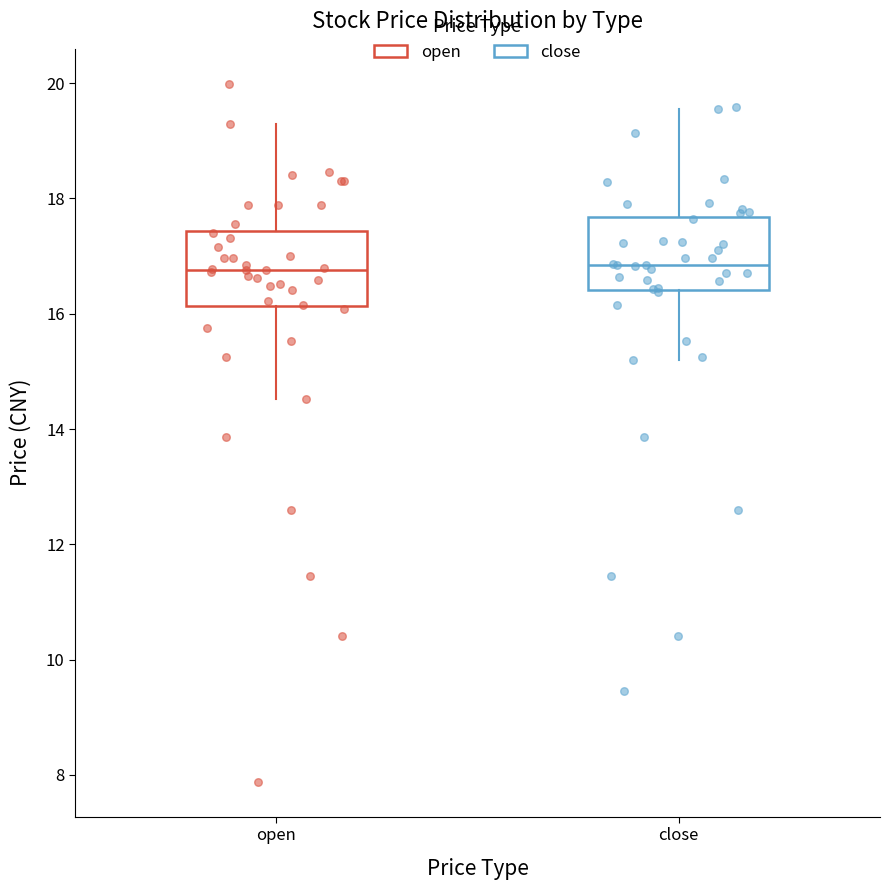

Reading left to right, transcribe this box plot: for each box, give where its median line is, the range the box spans, and where its two whiskers end, as read against the y-axis. The values are not printed on the chart, so give them approximately, as read against the axis.

open: median 16.8, box 16.2 to 17.4, whiskers 14.6 to 19.2
close: median 16.8, box 16.4 to 17.6, whiskers 15.2 to 19.6